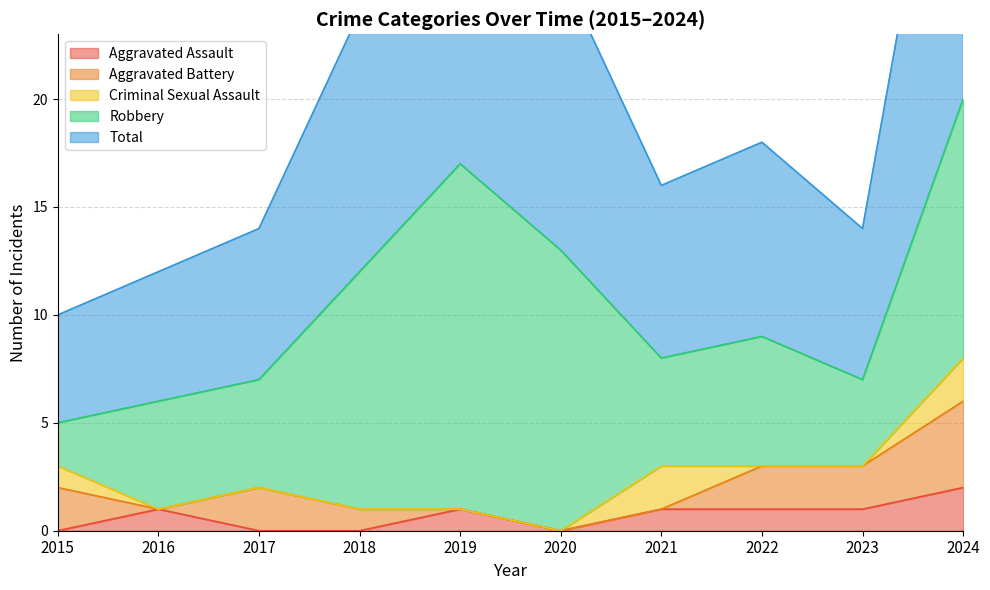

What is the lowest value of the Total series?

5